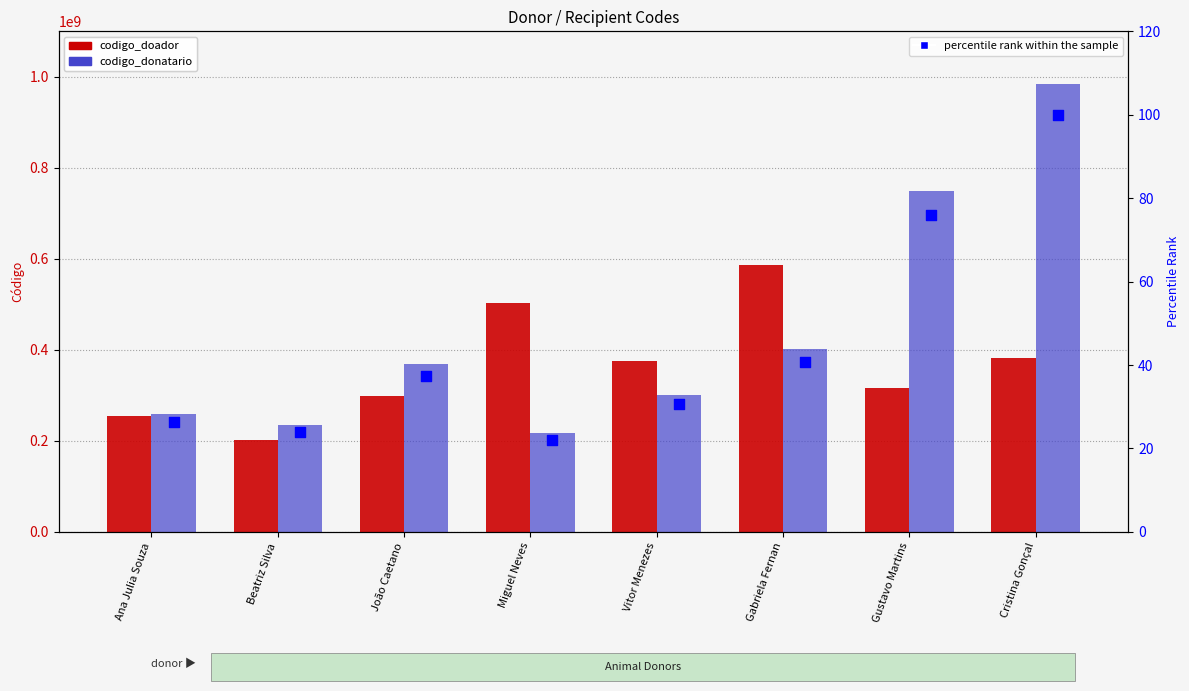

At which category is the sum across all series the highest?

Cristina Gonçal